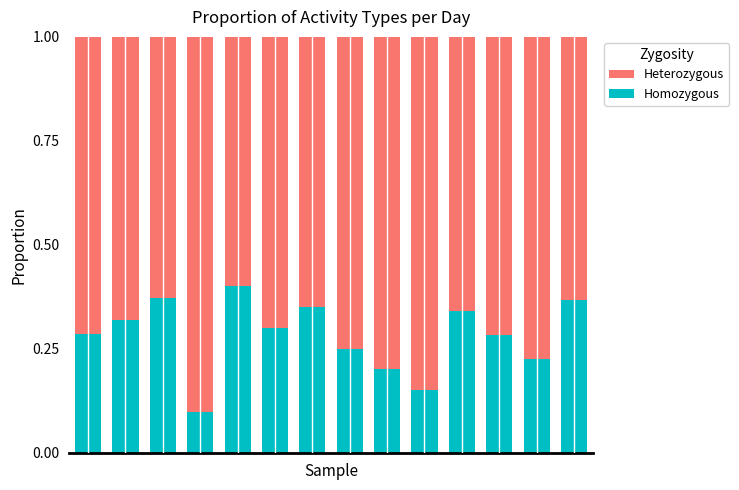

How many Homozygous values are between 0 and 1?

14